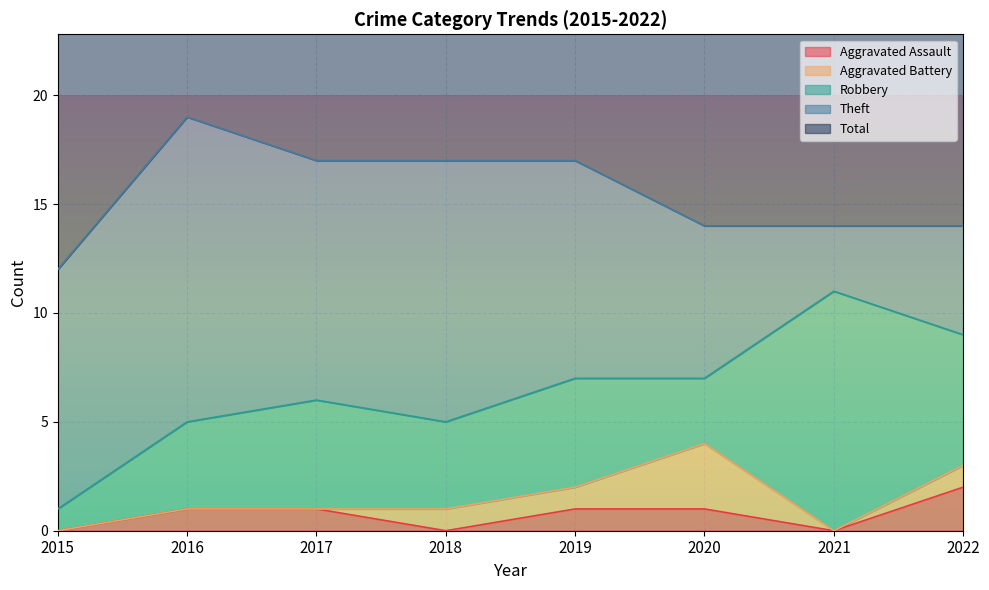

At which category does Theft reach its first local valley?

2017